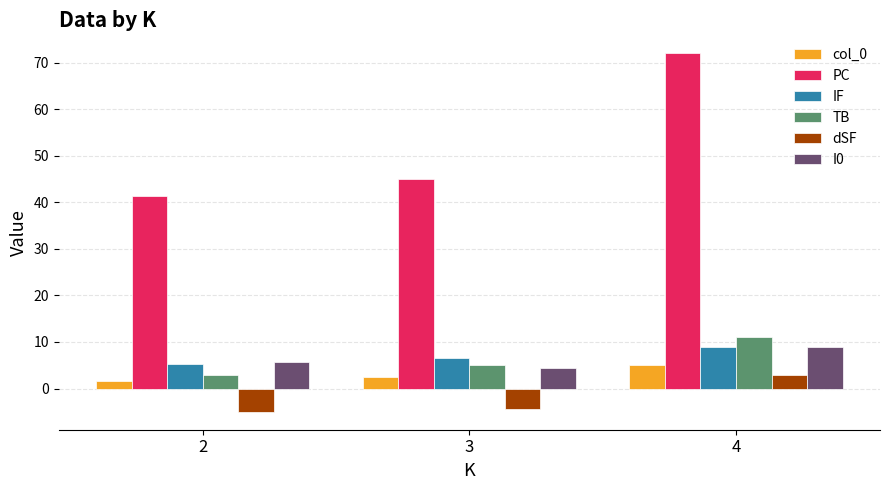

Reading right to left, list all the values displayed in this chart.

col_0: 5.0	2.5	1.7
PC: 72.0	45.0	41.3
IF: 9.0	6.5	5.3
TB: 11.0	5.0	3.0
dSF: 3.0	-4.5	-5.0
I0: 9.0	4.5	5.7